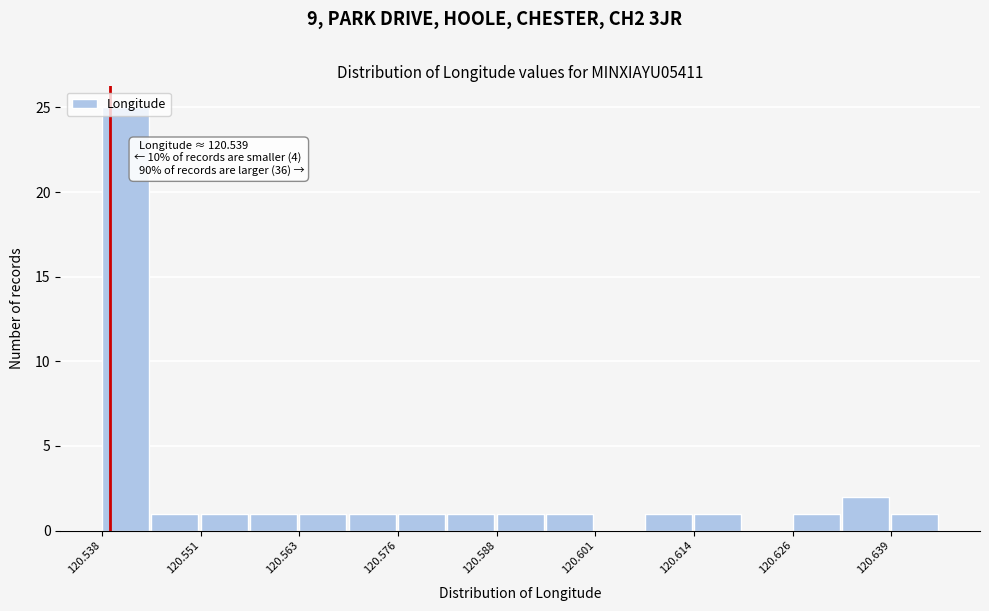

Read against the x-axis, roughly where is the centre of the tallest bar?

120.540